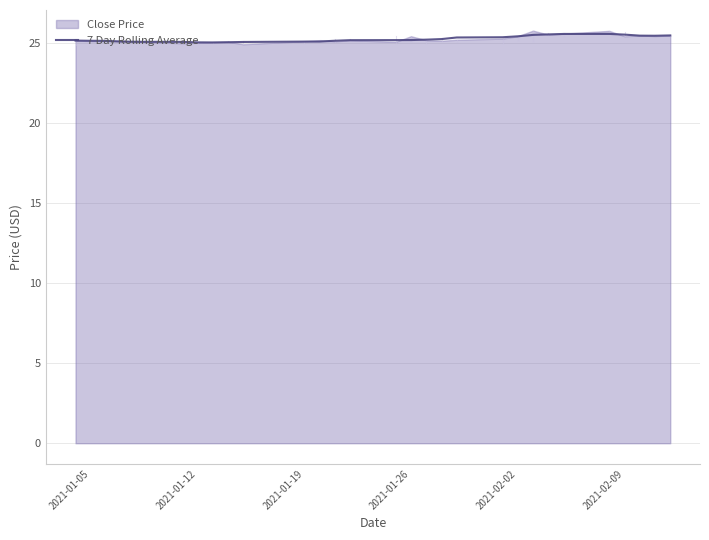

What is the sum of all values?

733.1